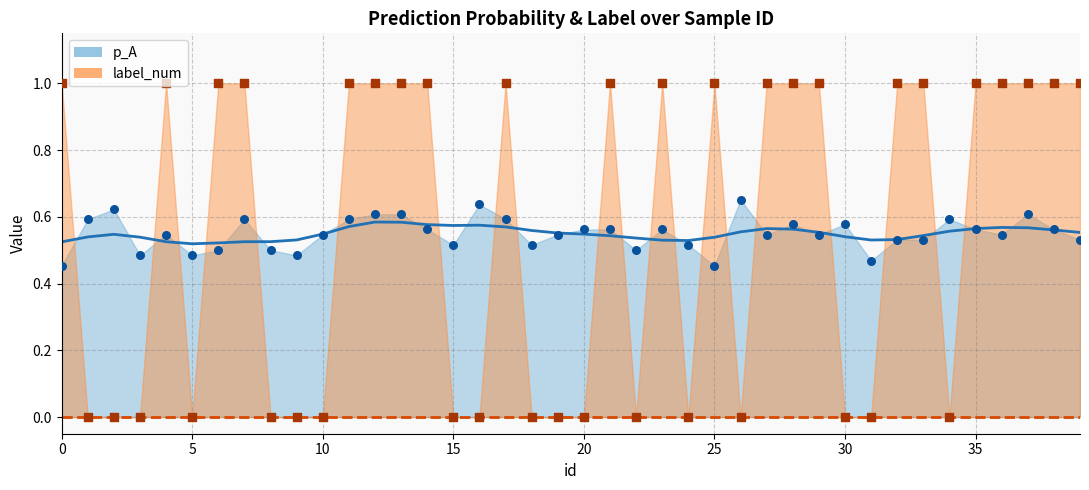

Which series reaches the minimum Y coordinate?

label_num